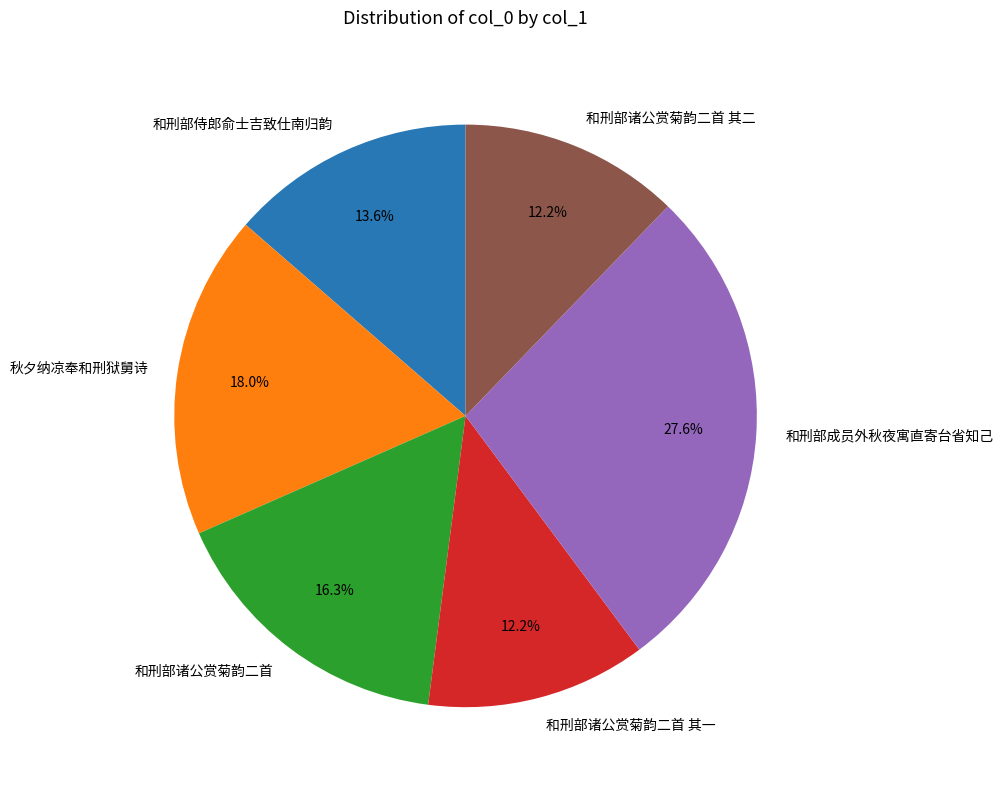

True or false: 秋夕纳凉奉和刑狱舅诗 accounts for 9% of the total.

False